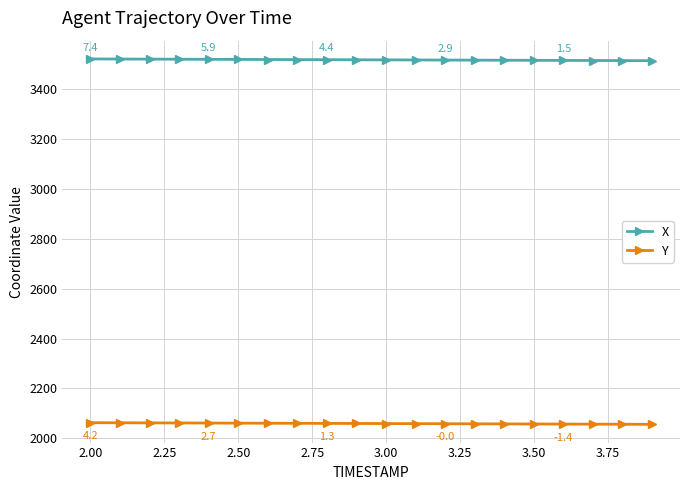

Rank the series by their maximum value, from lowest to highest.

Y, X